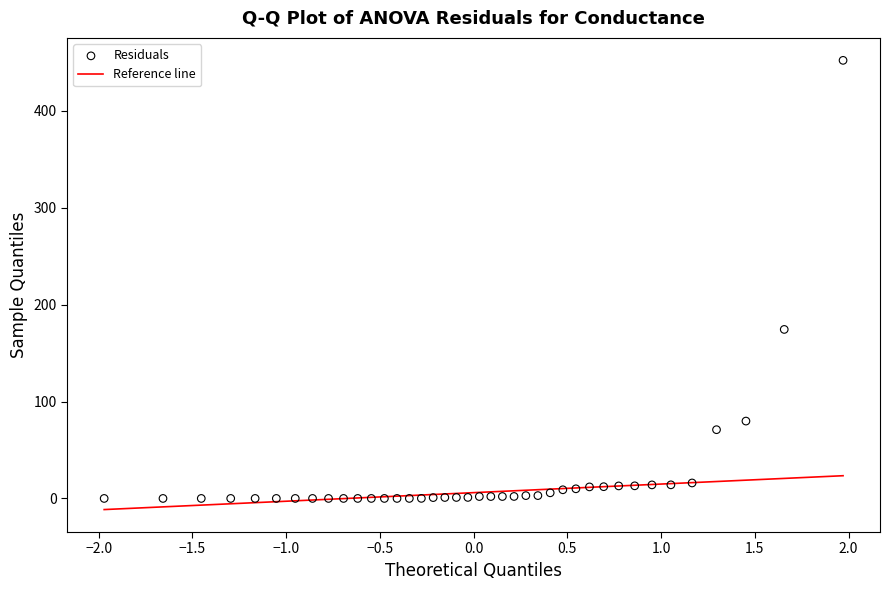

What Y value in the scatter plot is closest to 225?

174.4